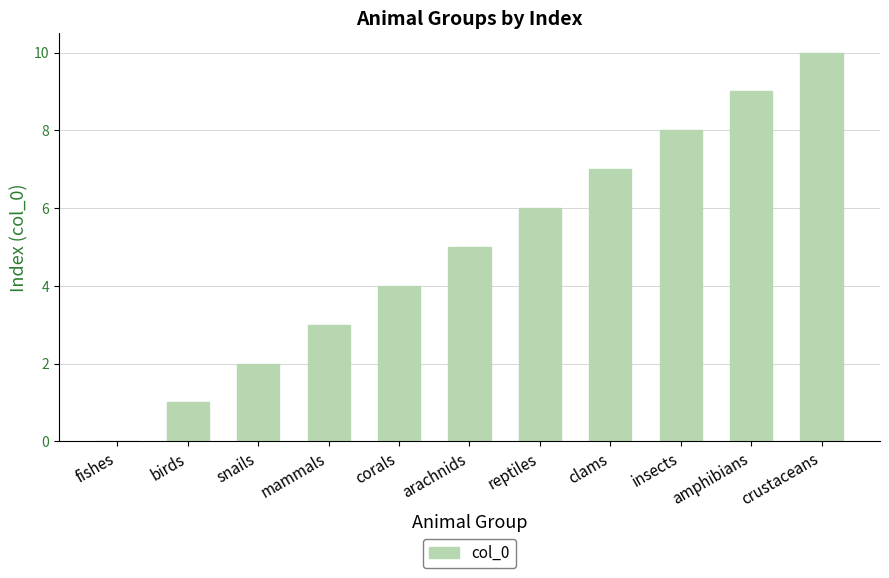

What is the greatest value displayed?

10